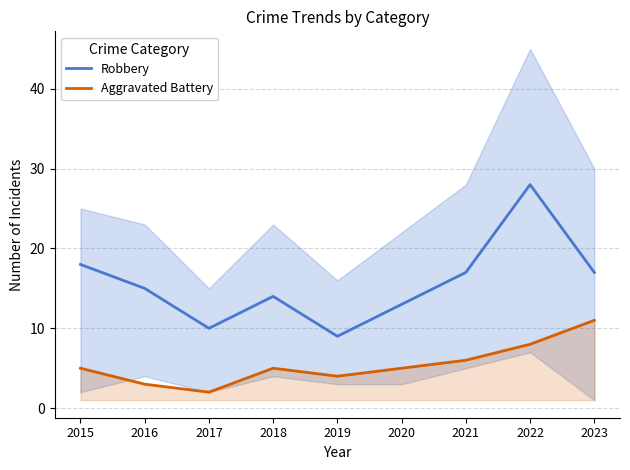

What is the maximum value shown in the chart?

28